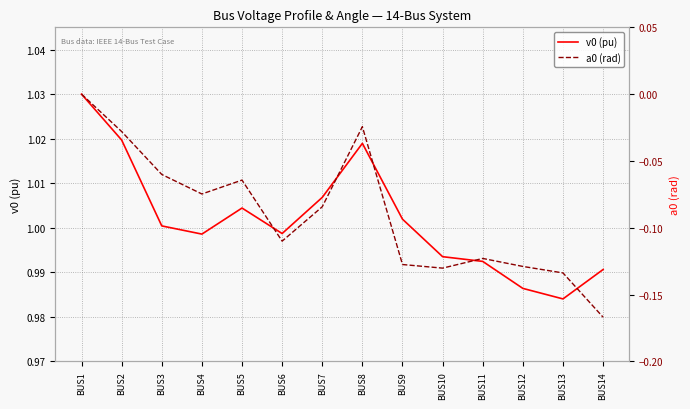

Count the number of categories in the chart.

14